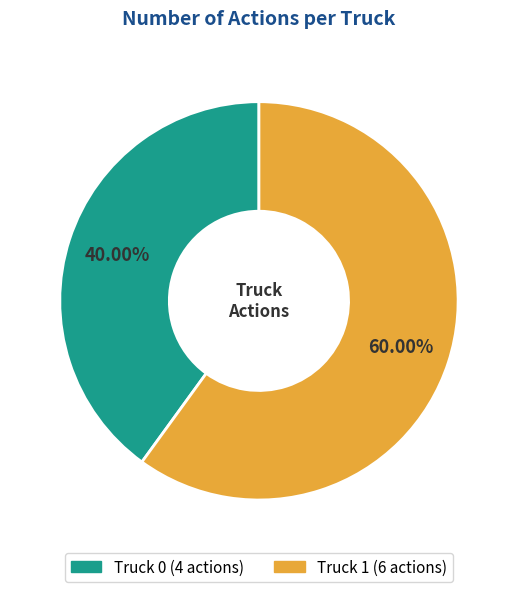

The Truck 1 slice represents 66% of the pie. True or false?

False